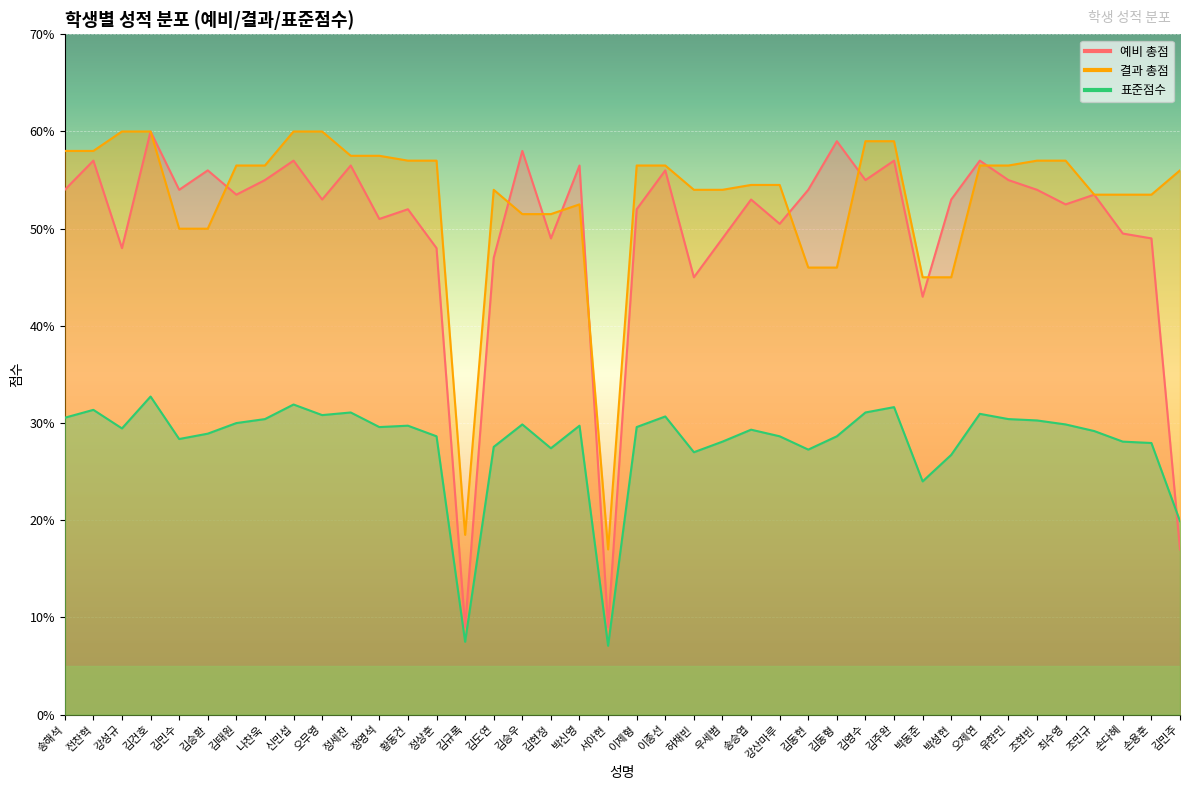

Reading left to right, extract all data points from this chart.

예비 총점: 54.0	57.0	48.0	60.0	54.0	56.0	53.5	55.0	57.0	53.0	56.5	51.0	52.0	48.0	9.0	47.0	58.0	49.0	56.5	9.0	52.0	56.0	45.0	49.0	53.0	50.5	54.0	59.0	55.0	57.0	43.0	53.0	57.0	55.0	54.0	52.5	53.5	49.5	49.0	17.0
결과 총점: 58.0	58.0	60.0	60.0	50.0	50.0	56.5	56.5	60.0	60.0	57.5	57.5	57.0	57.0	18.5	54.0	51.5	51.5	52.5	17.0	56.5	56.5	54.0	54.0	54.5	54.5	46.0	46.0	59.0	59.0	45.0	45.0	56.5	56.5	57.0	57.0	53.5	53.5	53.5	56.0
표준점수: 30.6	31.4	29.4	32.7	28.4	28.9	30.0	30.4	31.9	30.8	31.1	29.6	29.7	28.6	7.5	27.6	29.9	27.4	29.7	7.1	29.6	30.7	27.0	28.1	29.3	28.6	27.3	28.6	31.1	31.6	24.0	26.7	30.9	30.4	30.3	29.9	29.2	28.1	27.9	19.9